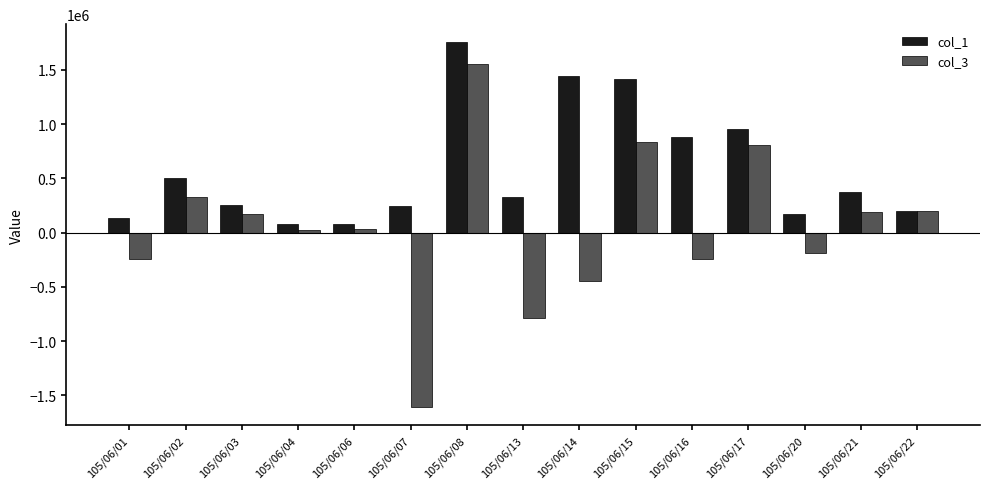

The col_1 series shows 243000 at 105/06/07. True or false?

True